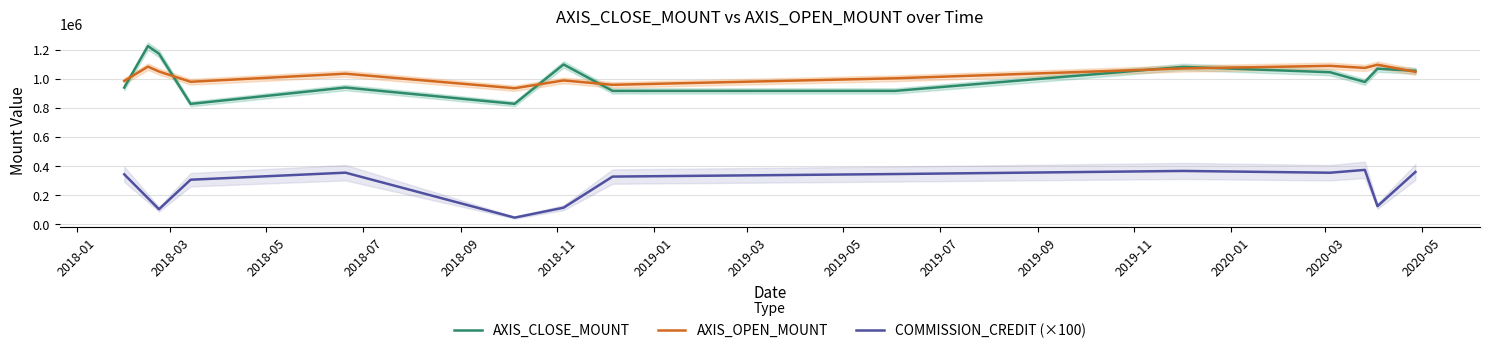

True or false: AXIS_OPEN_MOUNT and COMMISSION_CREDIT (×100) cross at least once.

False